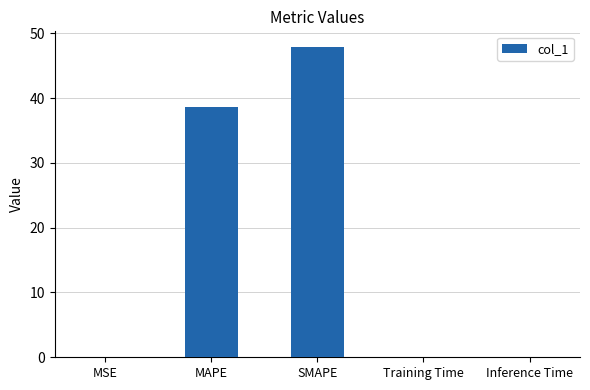

What is the average value?

17.3